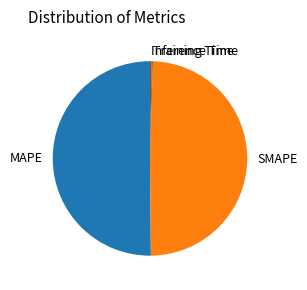

True or false: SMAPE accounts for 39% of the total.

False